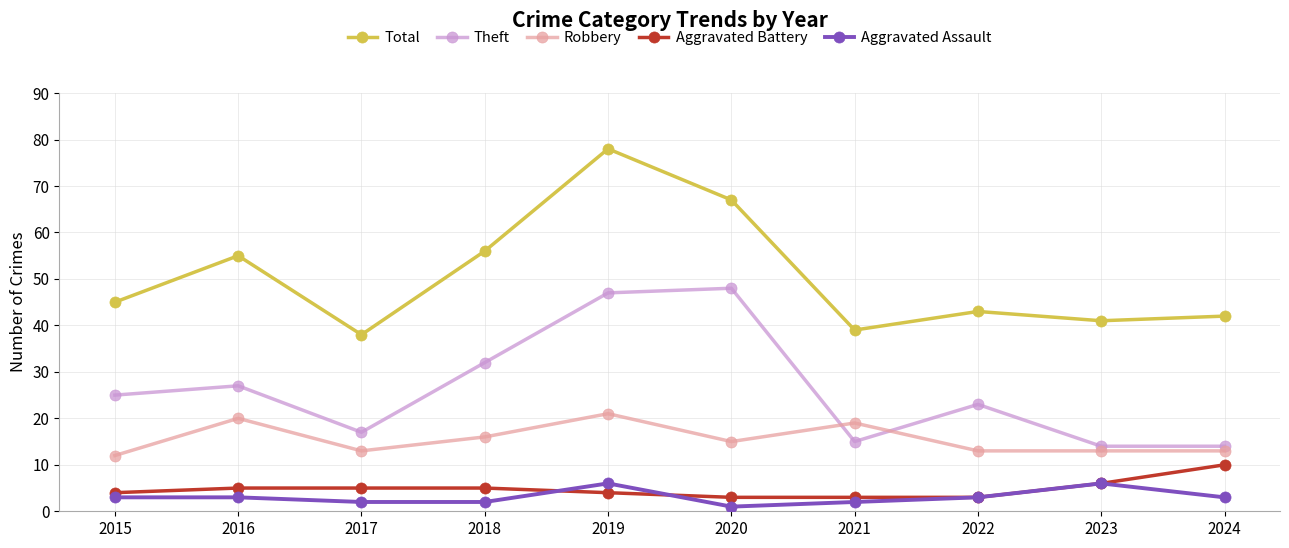

True or false: Total has more than 1 points higher than both neighbors.

True